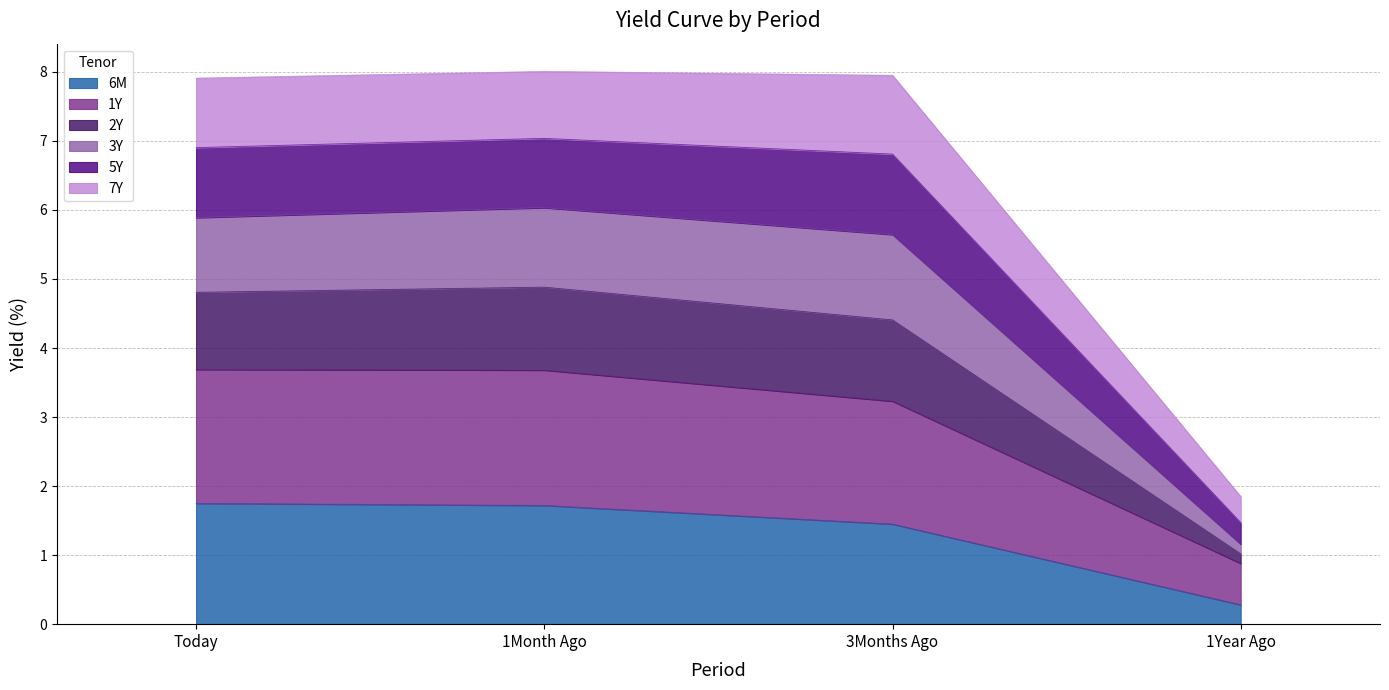

What is the total value across all series at 3Months Ago?

8.0